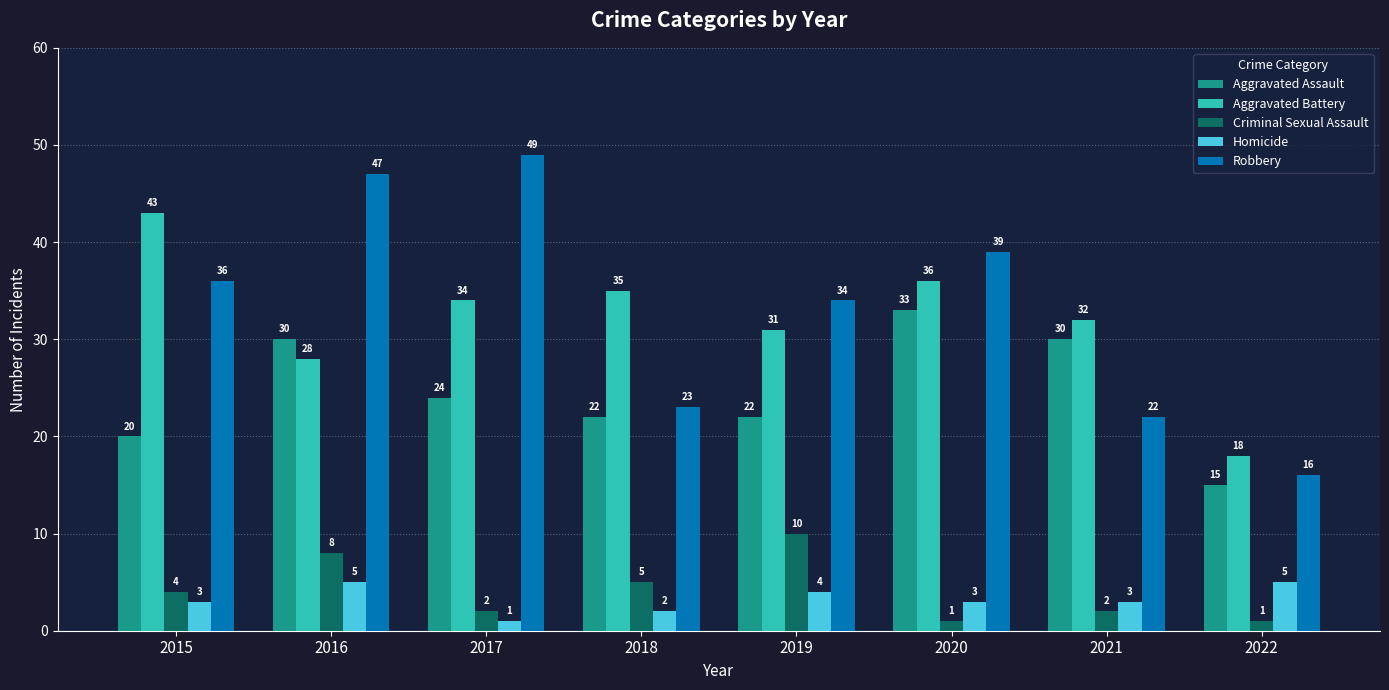

The Aggravated Battery series shows 31 at 2019. True or false?

True